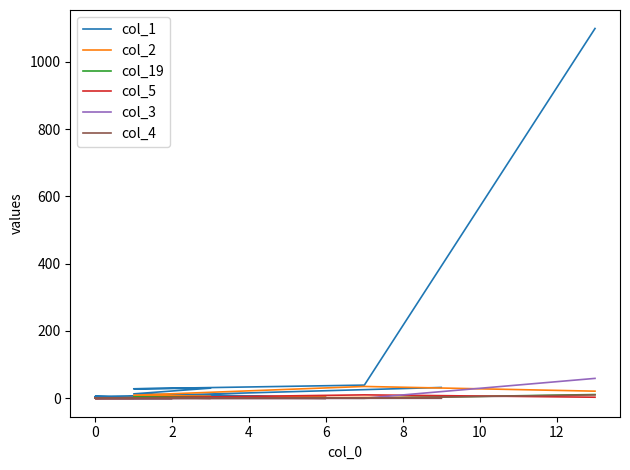

Reading left to right, list all the values displayed in this chart.

col_1: 1099	39	28	30	13	3	5	3	4	2	1	5	4	5	4	7	4	3	3	32
col_2: 21	35	9	6	1	2	4	2	2	0	1	0	1	0	0	1	1	0	0	3
col_19: 11	0	2	2	3	0	0	0	0	1	0	0	0	0	0	0	0	0	0	1
col_5: 3	10	1	0	1	0	0	0	1	0	0	0	0	0	0	0	0	0	0	1
col_3: 59	0	0	1	0	0	1	0	0	0	0	0	0	0	0	0	0	0	0	0
col_4: 10	0	0	0	1	0	0	0	0	0	0	0	0	0	0	0	0	0	0	0